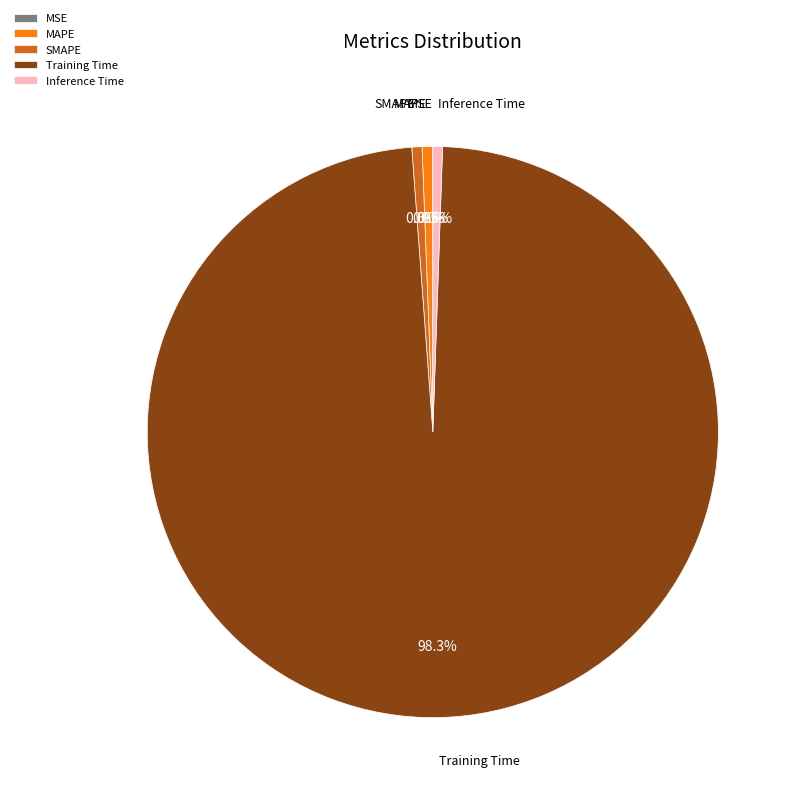

Is there any slice that represents more than half of the pie?

Yes